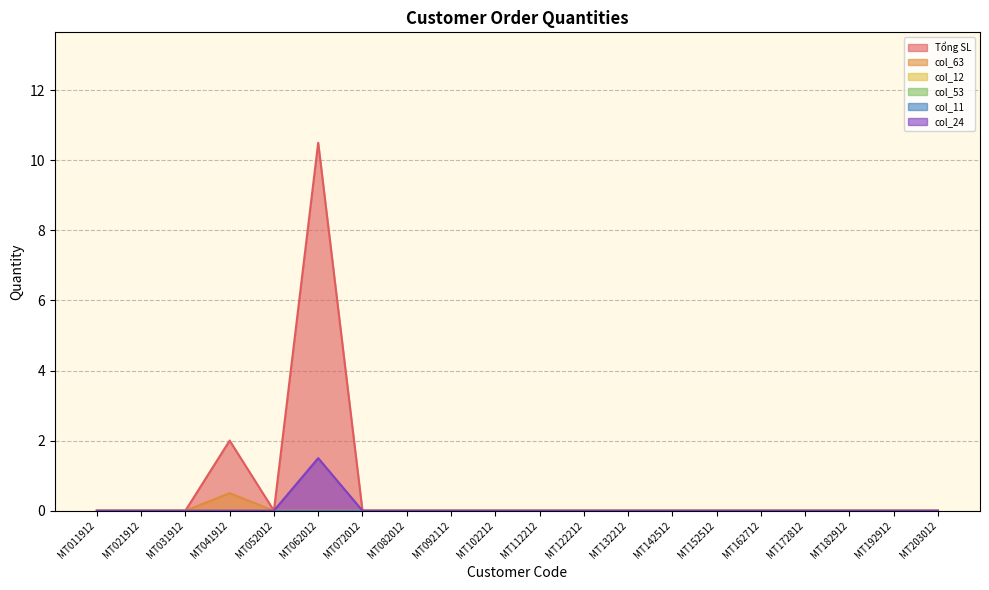

True or false: Tổng SL and col_63 intersect in this chart.

False